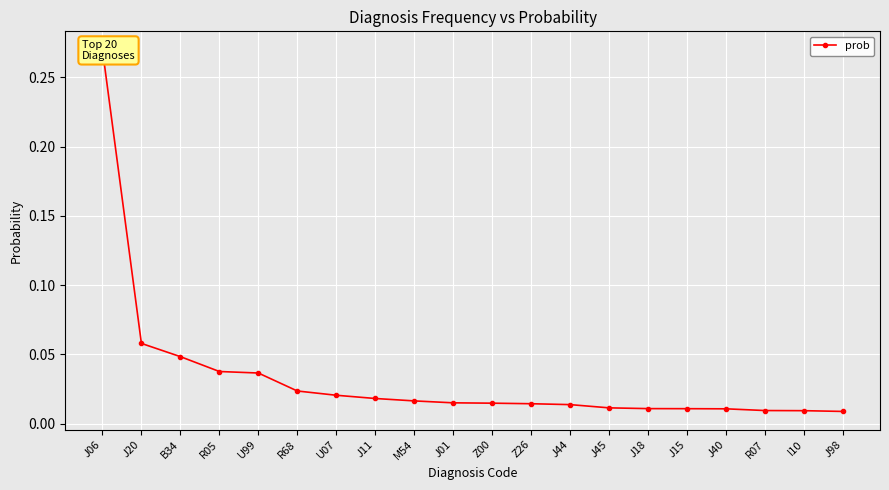

Is it true that the value at J40 is 0.0?

False